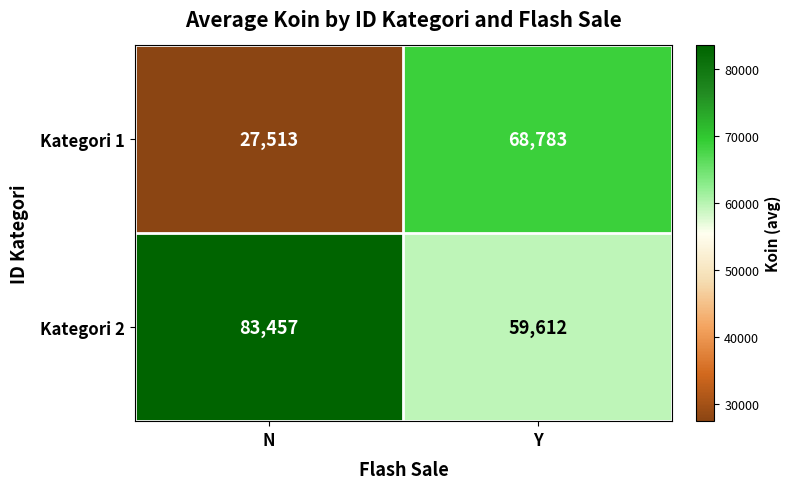

What is the spread (max minus min) of values at N?

55944